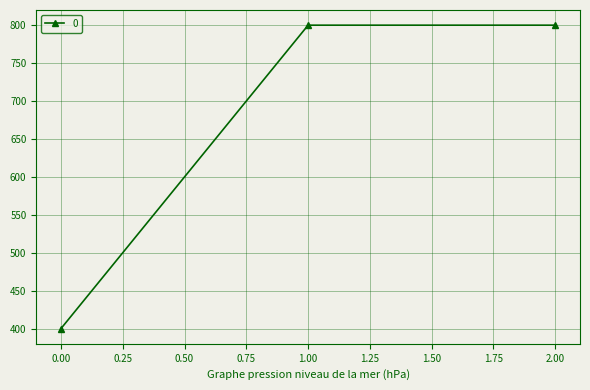

How many data points are less than 800?

1